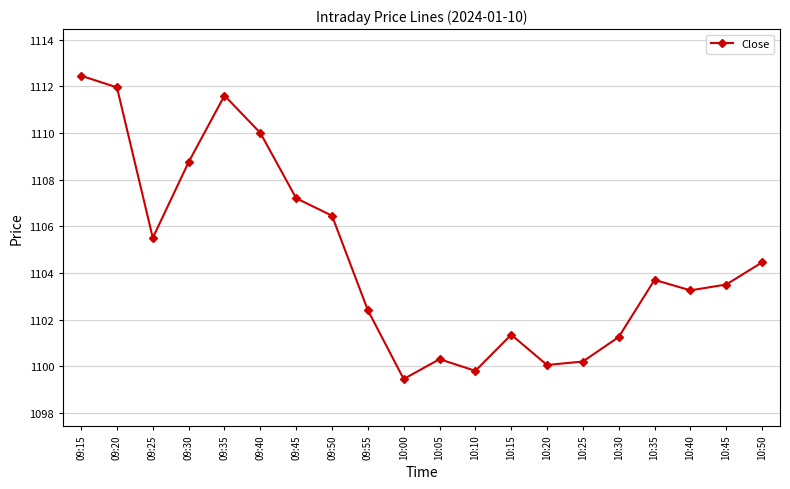

What is the value of the 19th point from the left?

1103.5